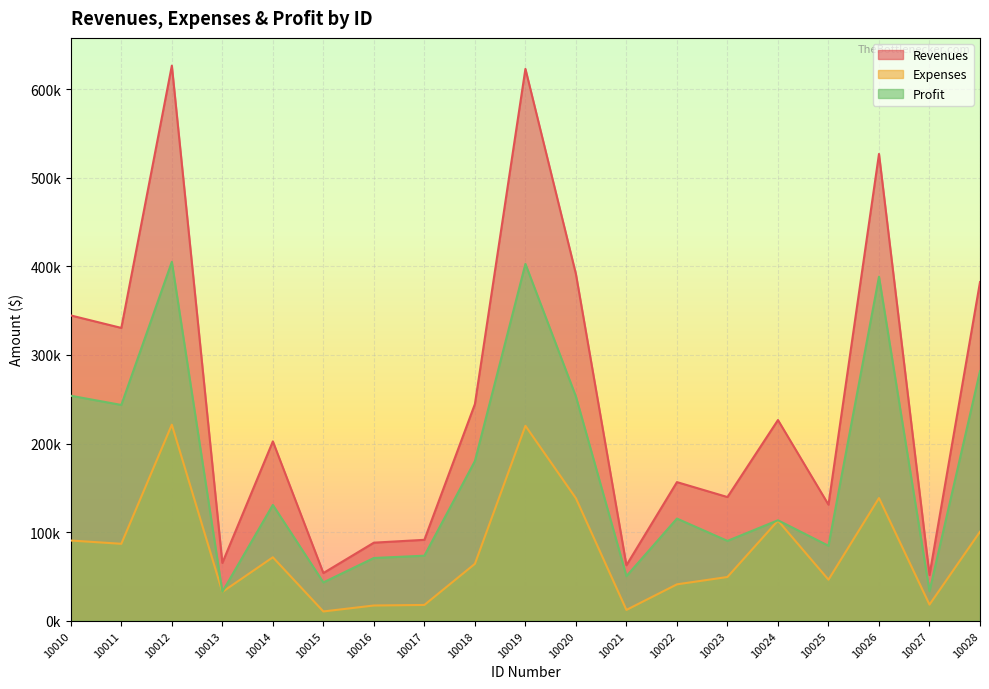

True or false: Profit and Revenues cross at least once.

False